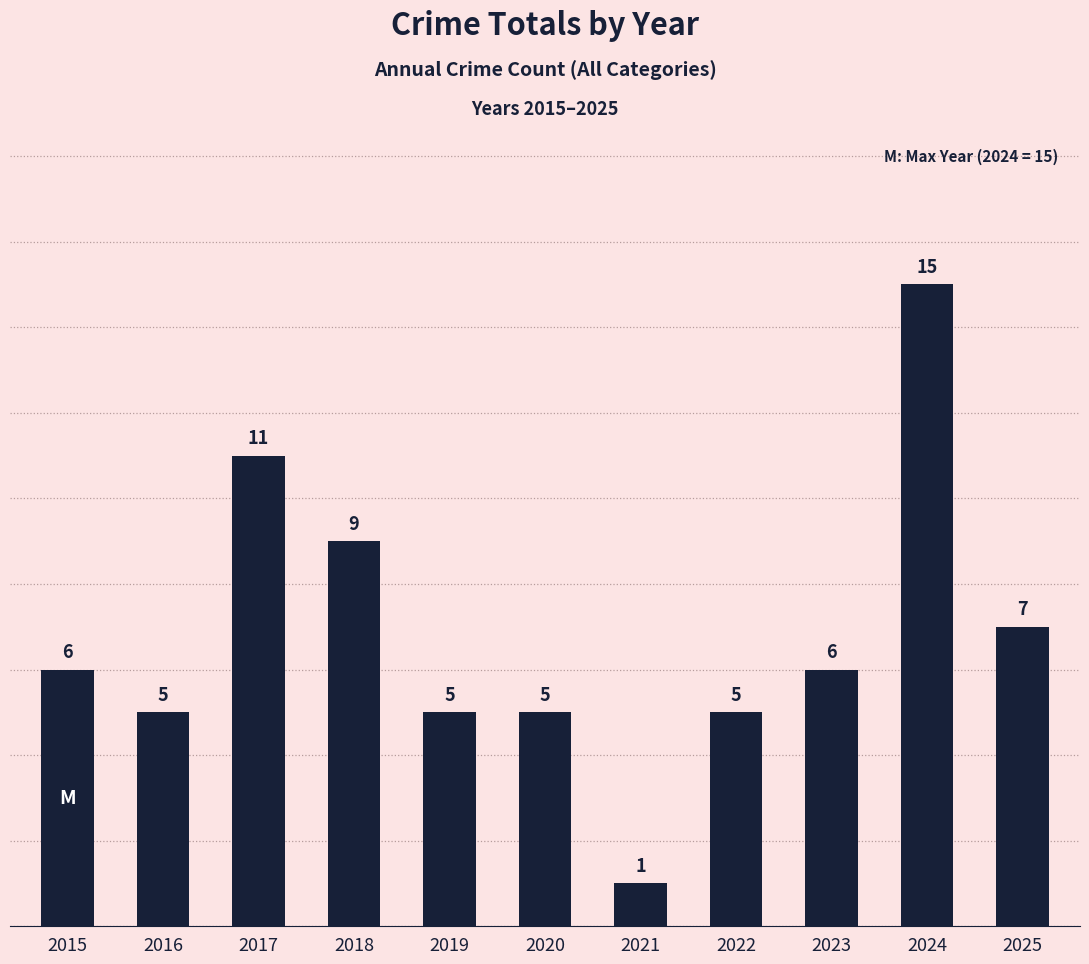

Count the number of categories in the chart.

11